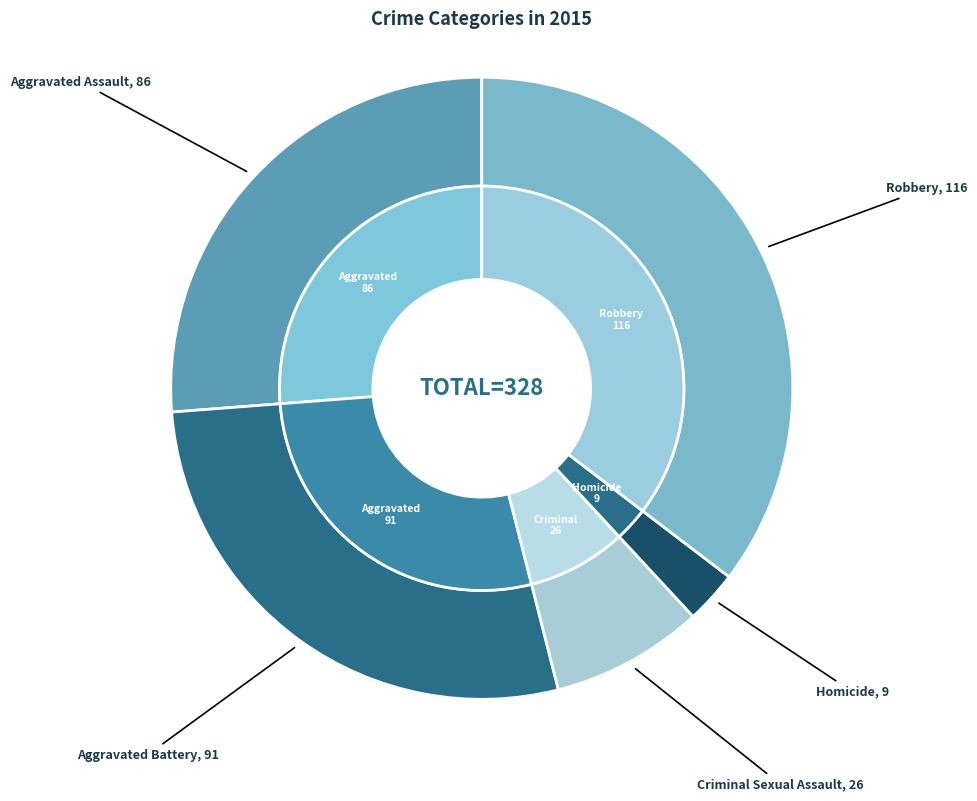

What is the change in value from Aggravated Battery to Homicide?

-82